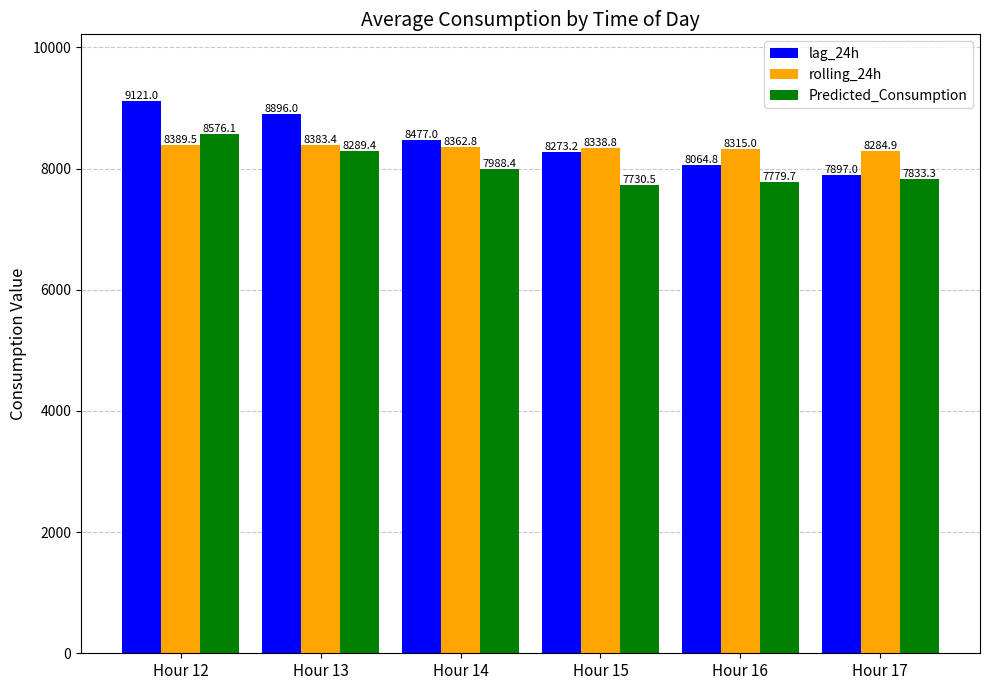

What is the average value of the rolling_24h series?

8345.7